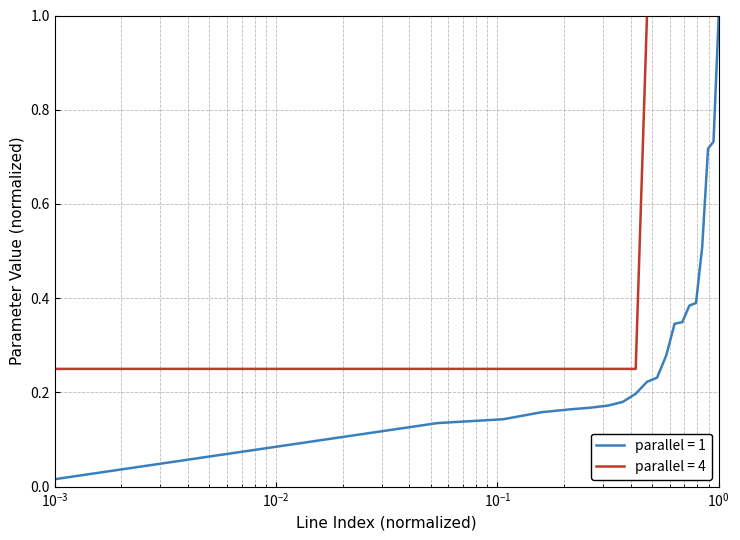

Rank the series by their average value, from lowest to highest.

parallel = 1, parallel = 4